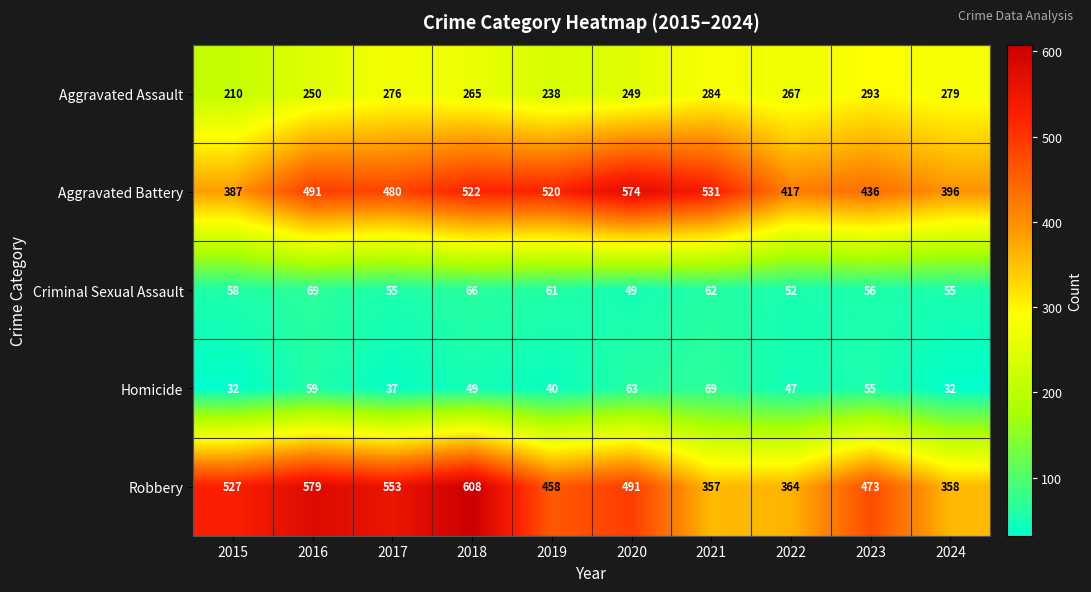

What is the minimum value shown in the chart?

32